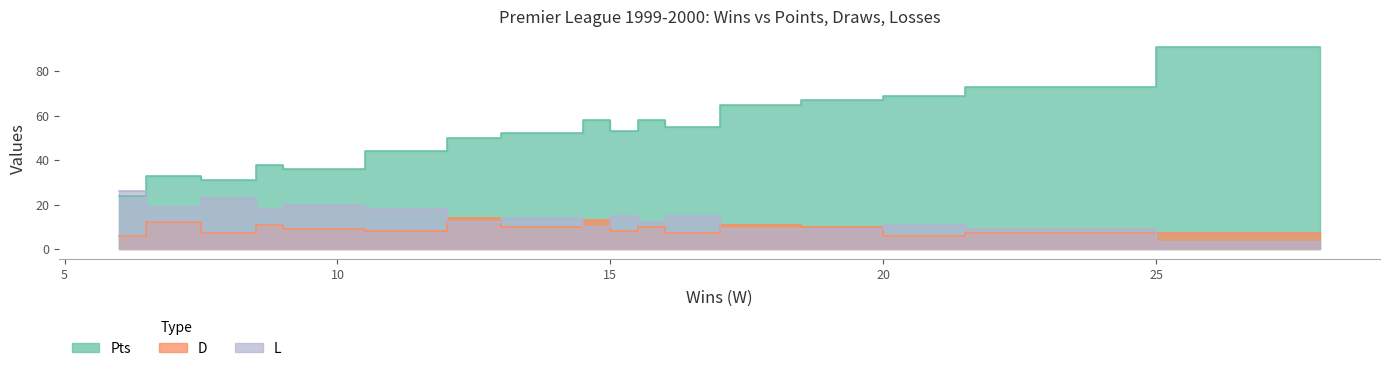

How many lines are shown in the chart?

3